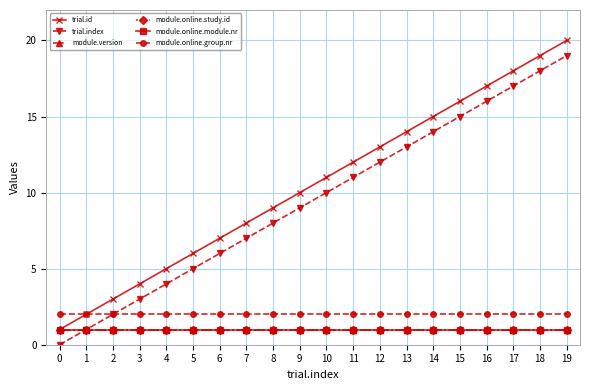

Reading left to right, list all the values displayed in this chart.

trial.id: 1	2	3	4	5	6	7	8	9	10	11	12	13	14	15	16	17	18	19	20
trial.index: 0	1	2	3	4	5	6	7	8	9	10	11	12	13	14	15	16	17	18	19
module.version: 1	1	1	1	1	1	1	1	1	1	1	1	1	1	1	1	1	1	1	1
module.online.study.id: 1	1	1	1	1	1	1	1	1	1	1	1	1	1	1	1	1	1	1	1
module.online.module.nr: 1	1	1	1	1	1	1	1	1	1	1	1	1	1	1	1	1	1	1	1
module.online.group.nr: 2	2	2	2	2	2	2	2	2	2	2	2	2	2	2	2	2	2	2	2